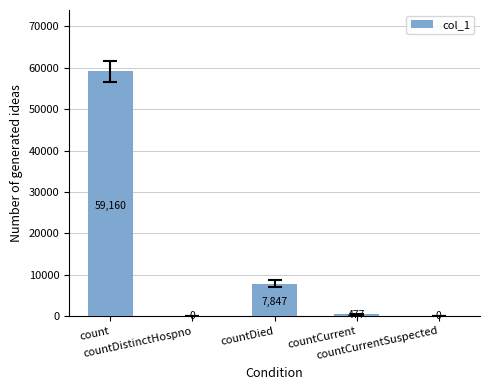

The value at countCurrentSuspected is -24284. True or false?

False